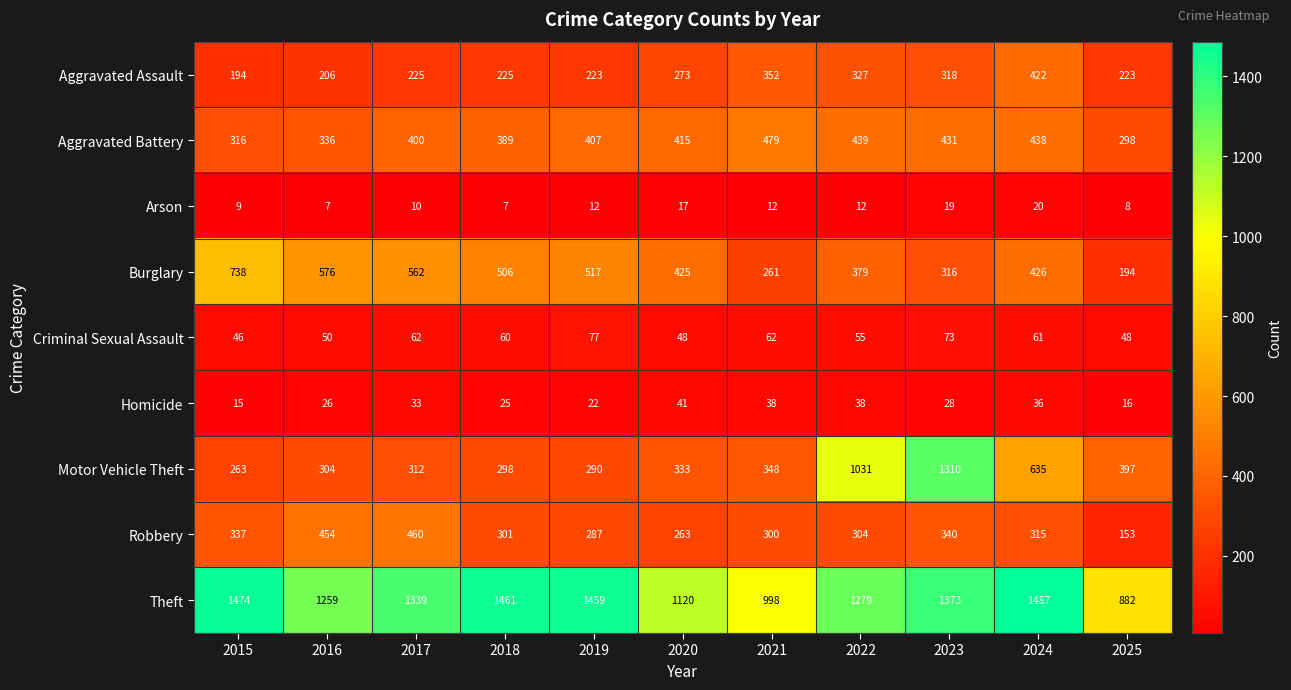

Where is Robbery nearest to the value 306?

2022